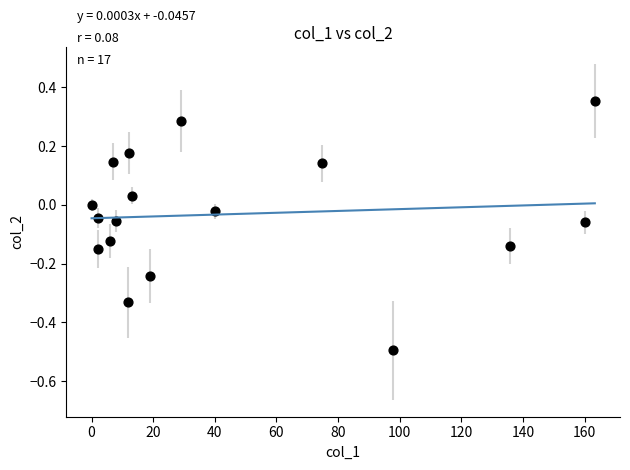

What is the range of X values (max minus min)?

163.3